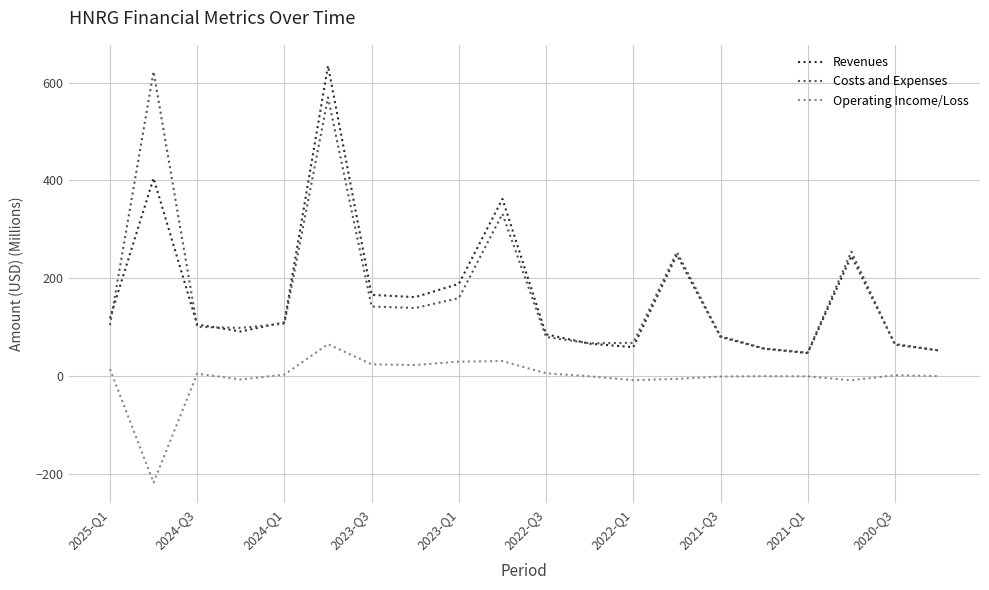

True or false: Operating Income/Loss and Costs and Expenses intersect in this chart.

False